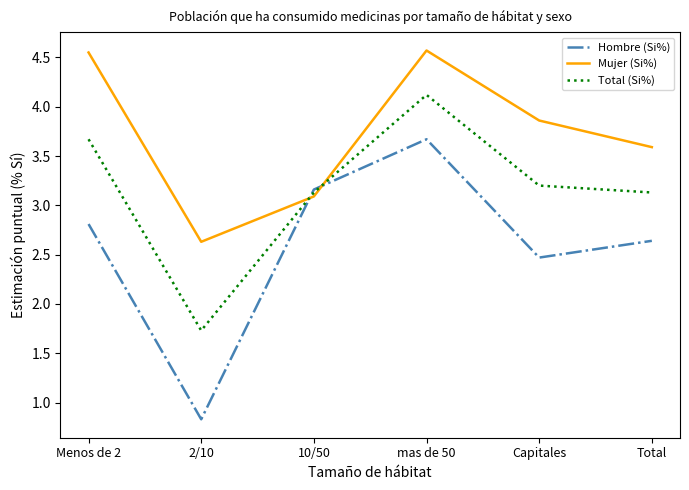

At Capitales, list the series in order from largest to smallest.

Mujer (Si%), Total (Si%), Hombre (Si%)